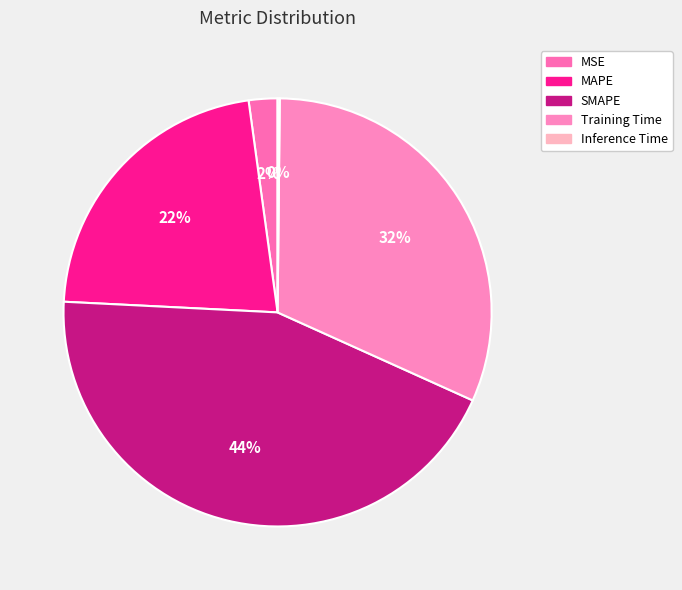

Is Training Time the majority of the pie?

No